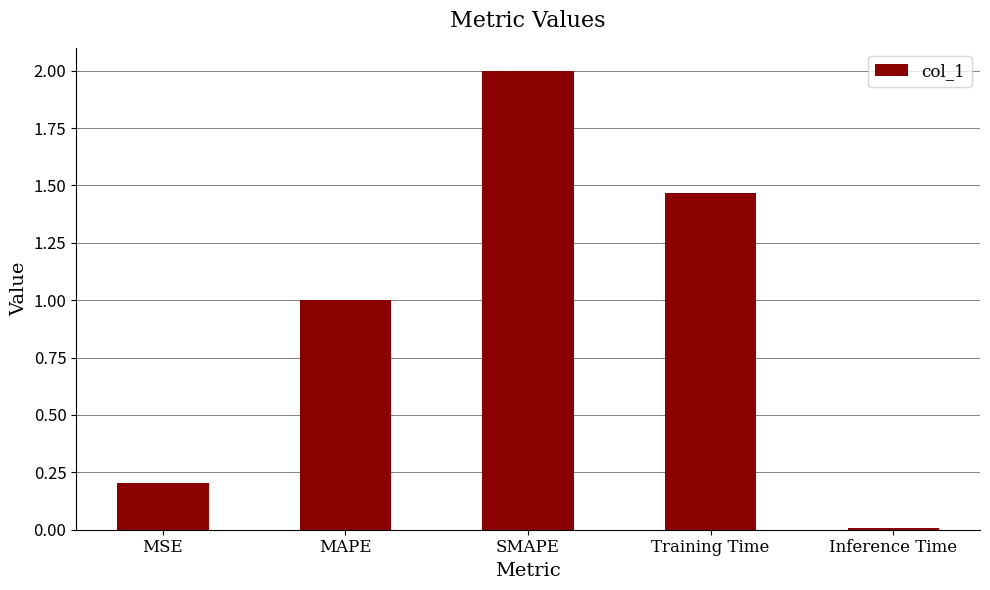

The chart shows a value of 2.0 at SMAPE. True or false?

True